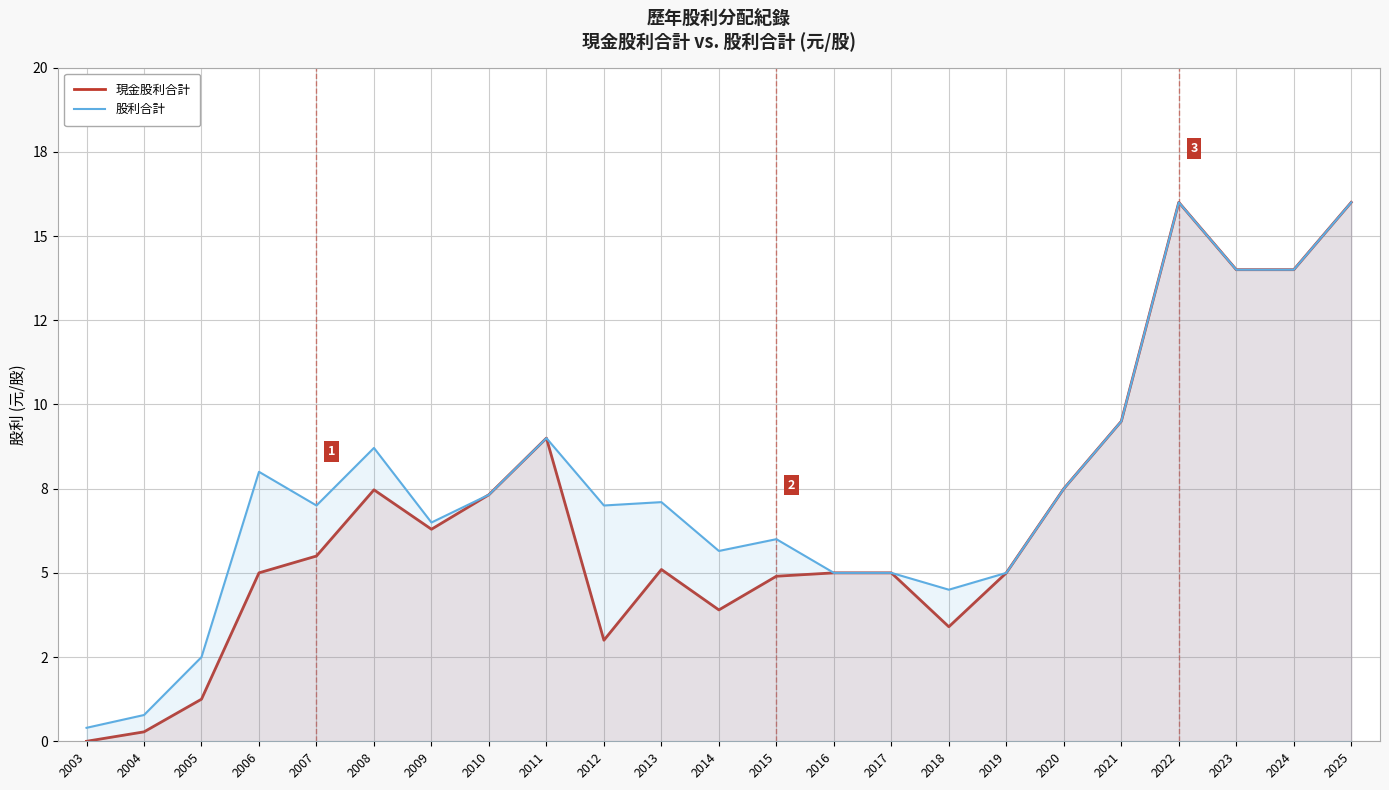

The value of 現金股利合計 at 2006 is 2.4. True or false?

False